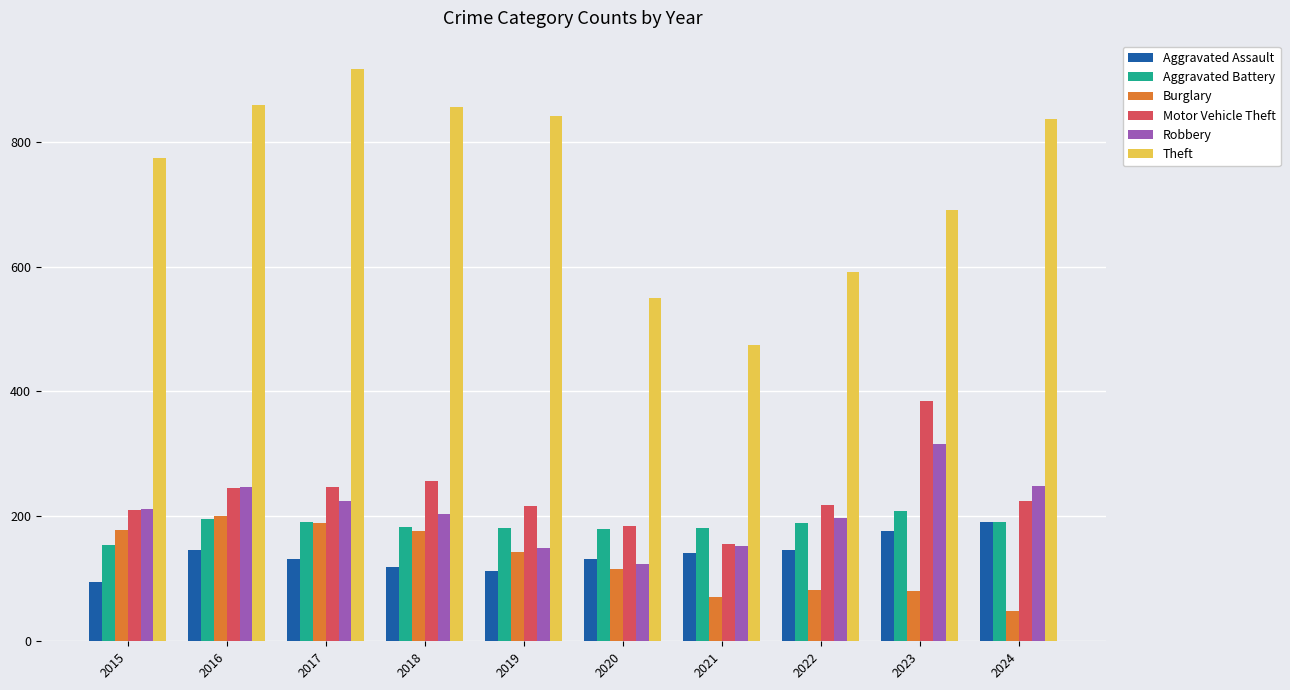

Which series has the widest spread of values?

Theft